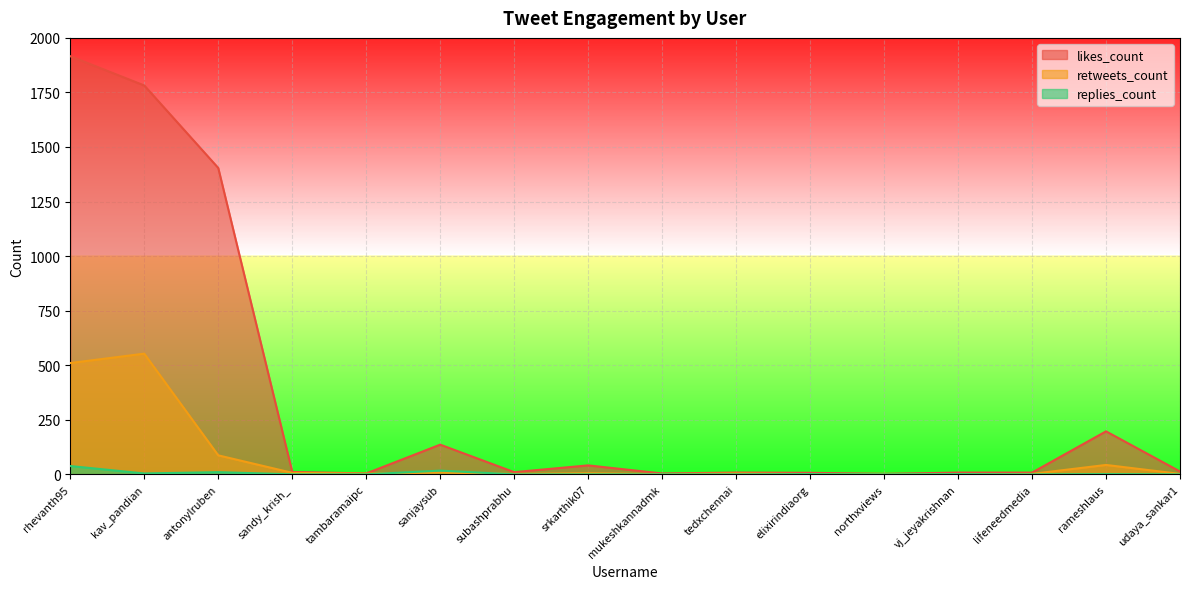

List the series in order of their overall mean, highest first.

likes_count, retweets_count, replies_count